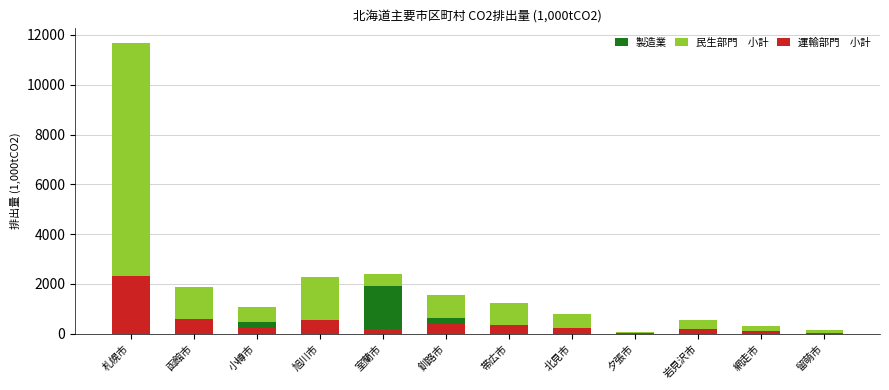

What is the value of the 製造業 bar at the 12th from the left?

28.6